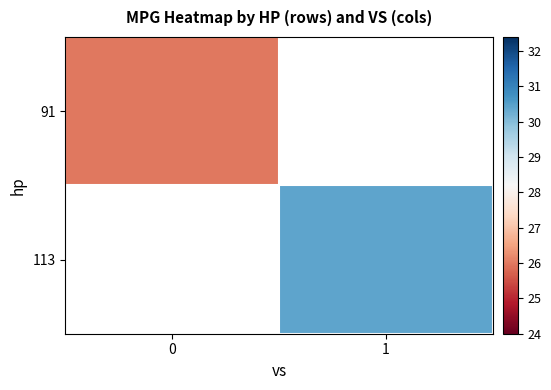

Which has a higher value, 0 or 1?

1